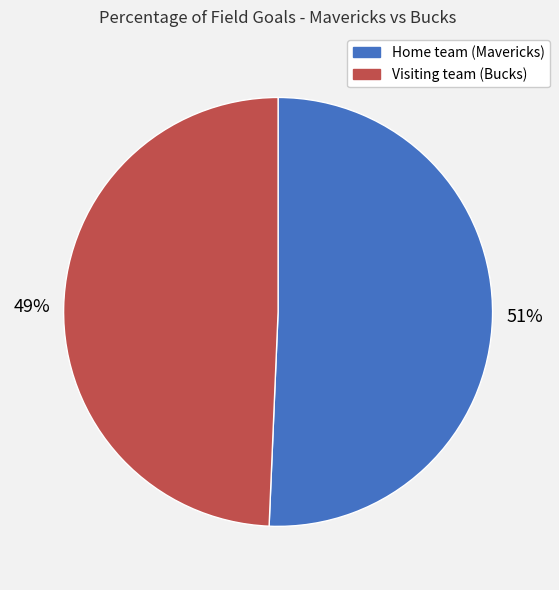

What is the largest slice in the pie chart?

Home team (Mavericks)